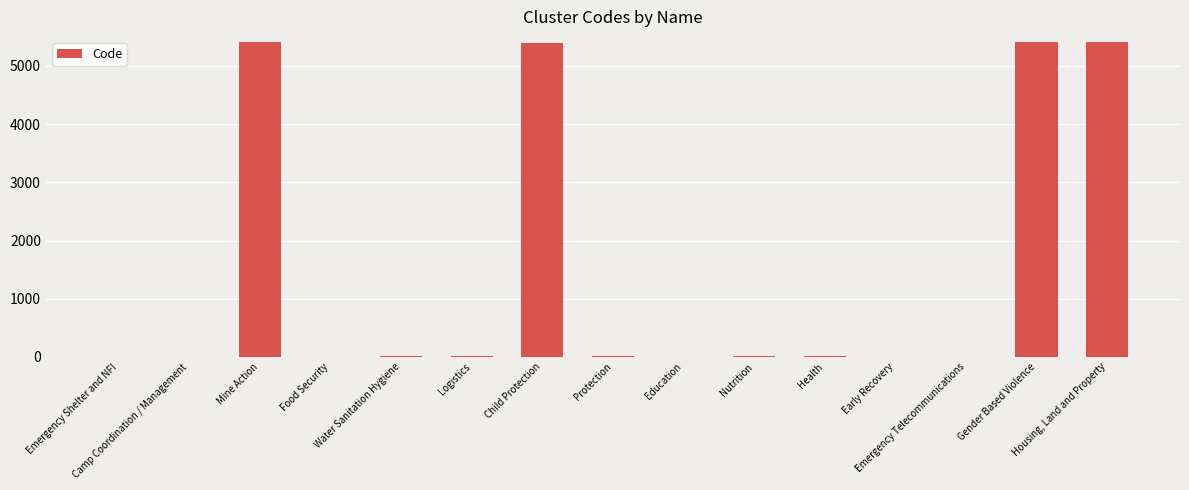

What is the change in value from Protection to Gender Based Violence?

+5394